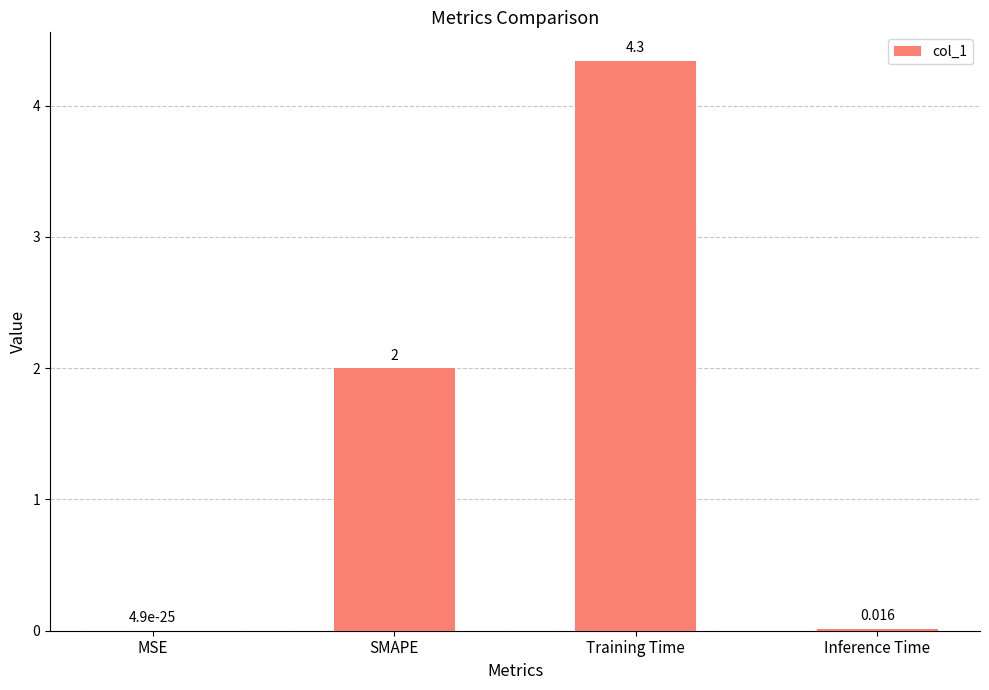

The chart shows a value of 3.4 at SMAPE. True or false?

False